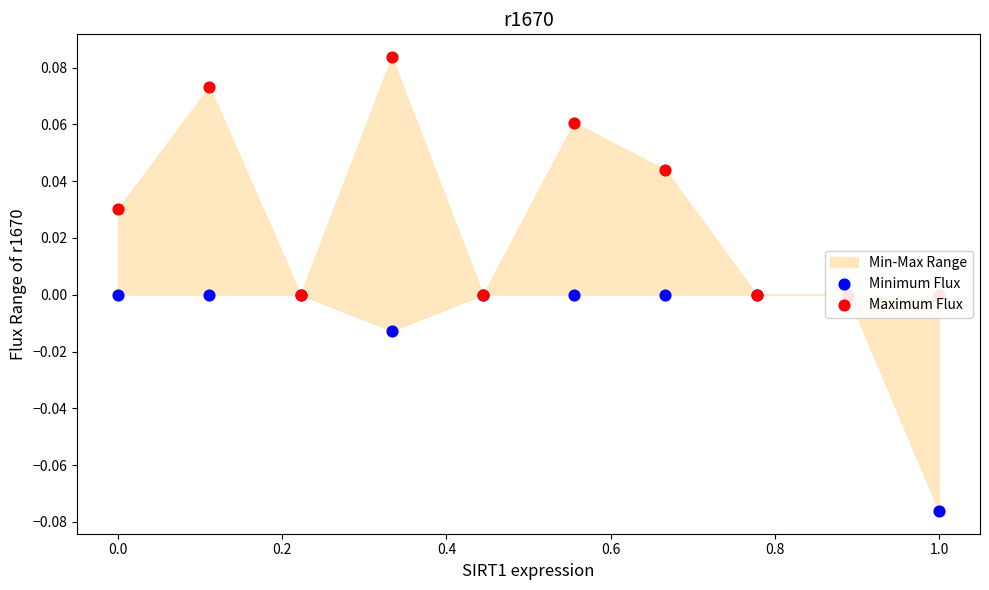

At how many categories does at least one series exceed 0?

5